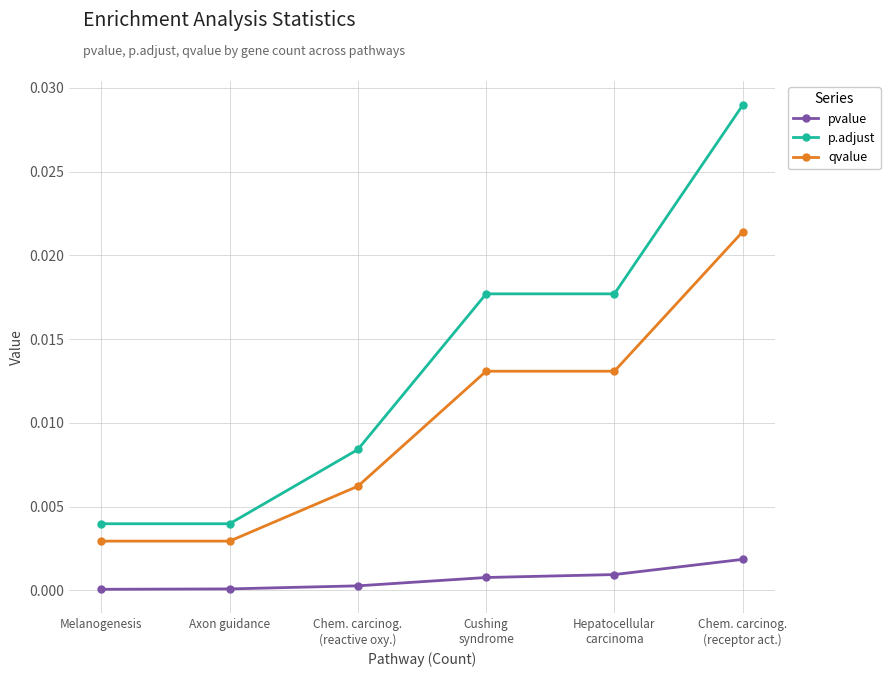

True or false: pvalue has a value of 0.0 at Melanogenesis.

True